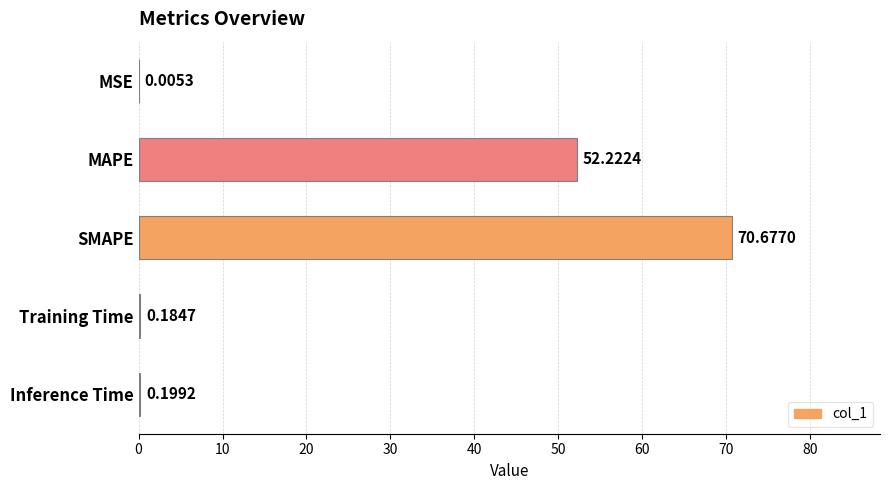

What is the sum of all values?

123.3